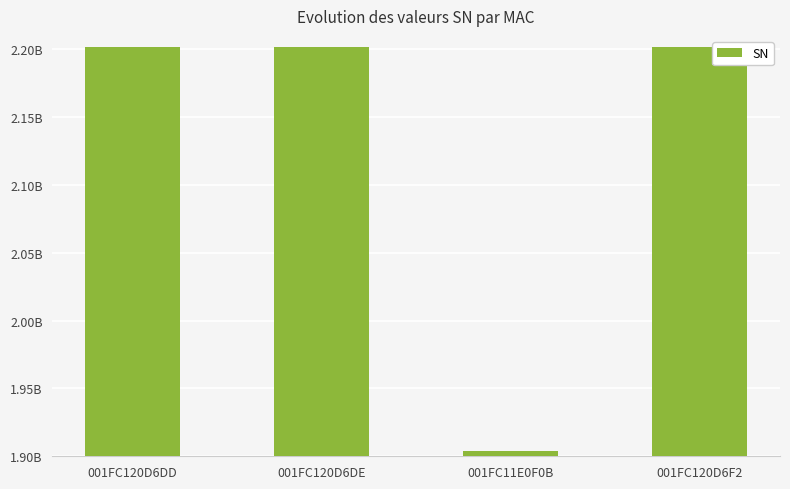

What is the smallest value displayed?

1904006657